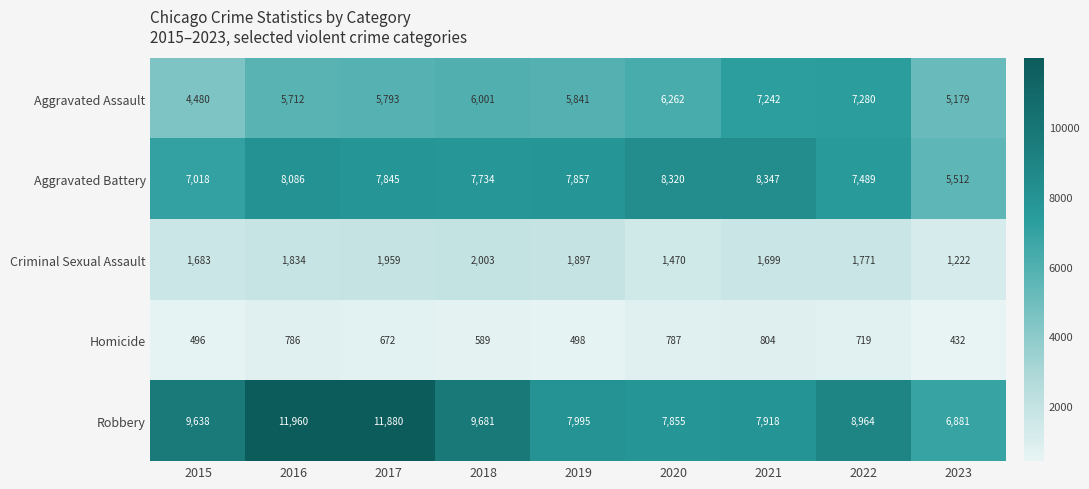

Count the number of data series in this chart.

5